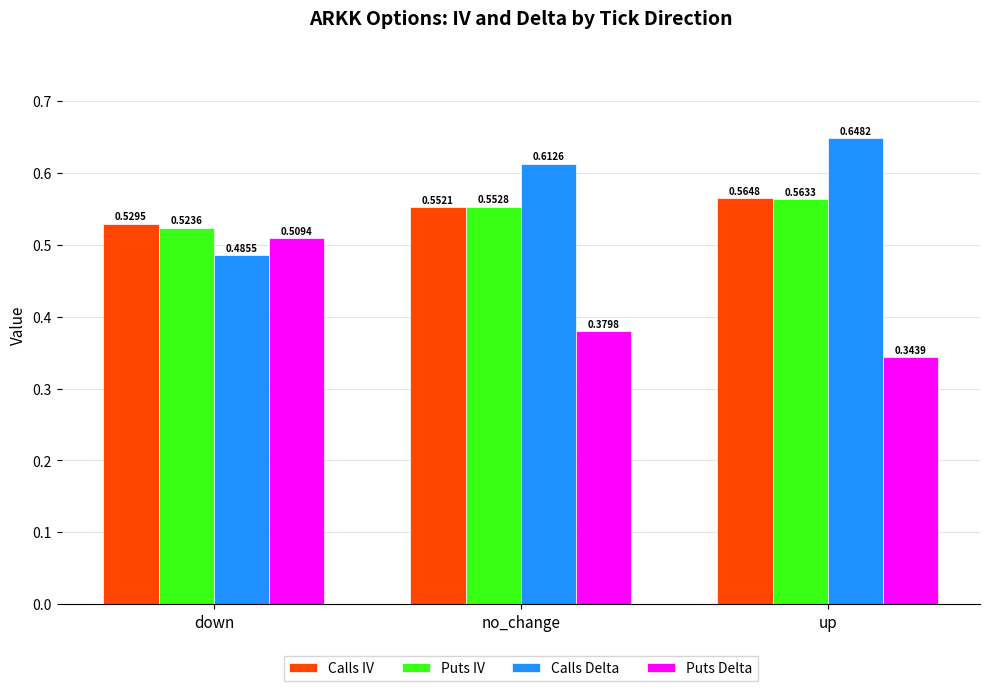

List the series in order of their peak value, highest first.

Calls Delta, Calls IV, Puts IV, Puts Delta